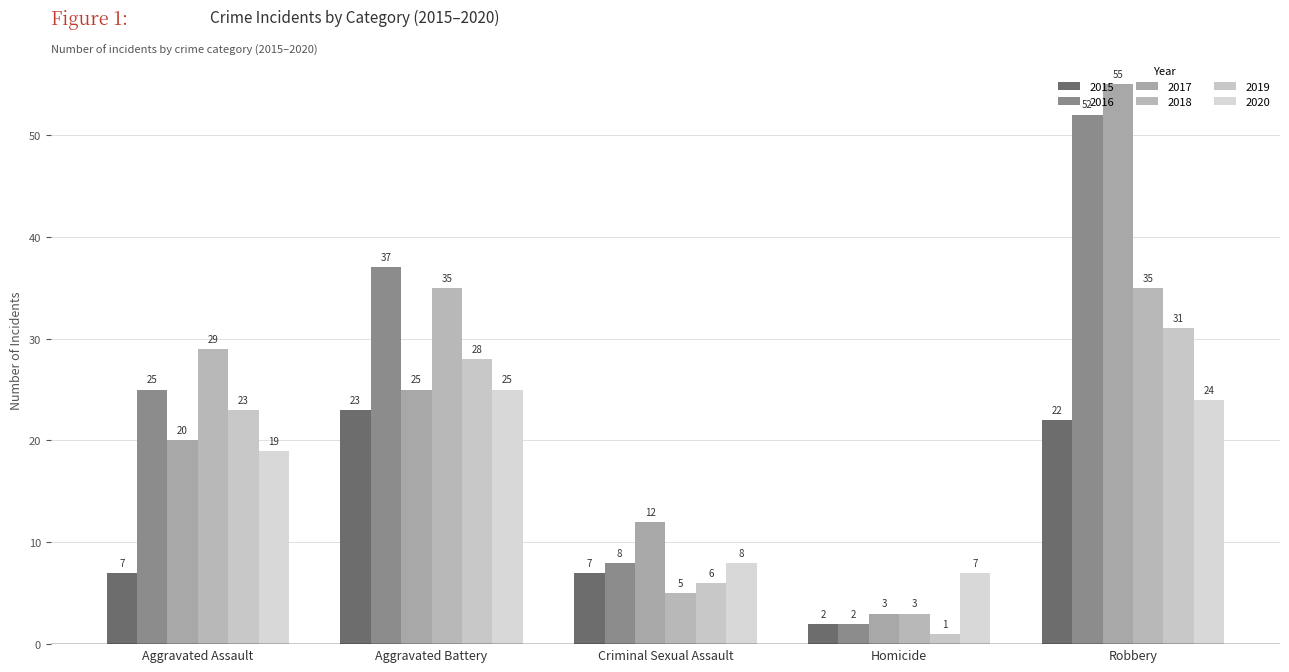

What is the spread (max minus min) of values at Criminal Sexual Assault?

7